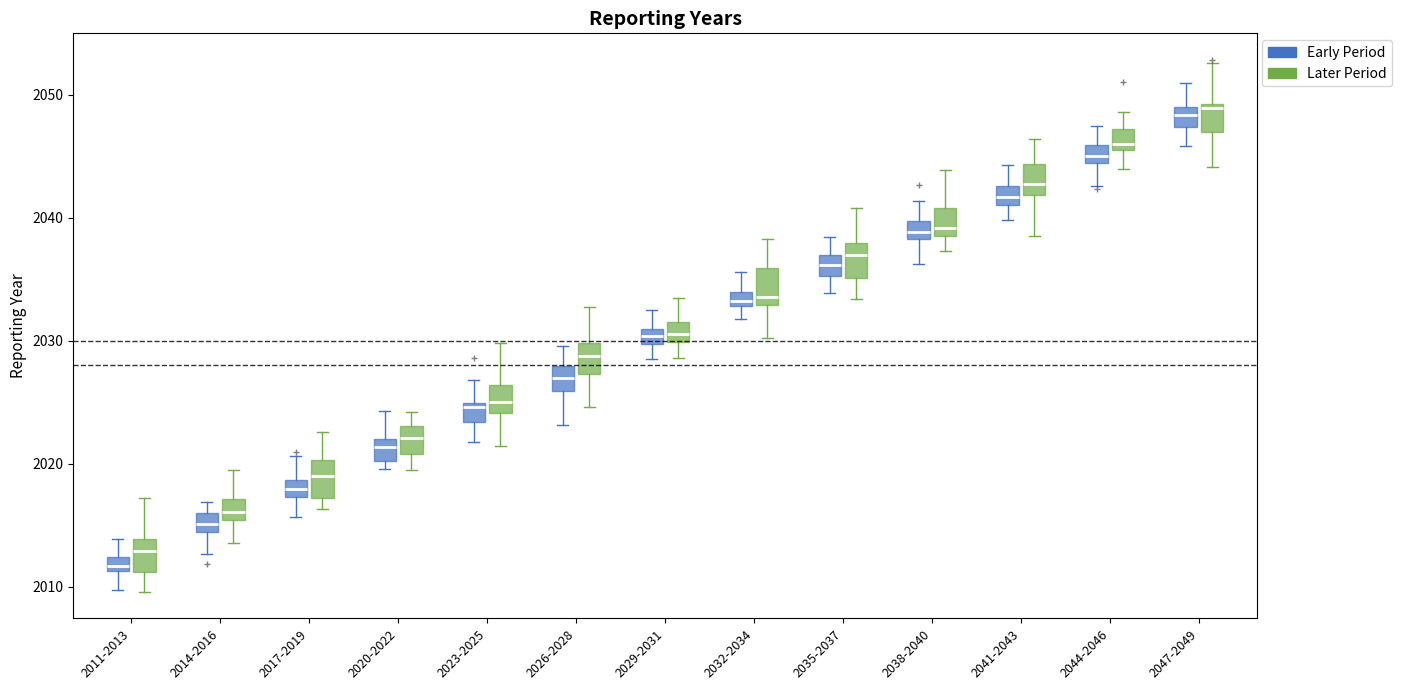

Where does the lower whisker of the box for 2044-2046 (Later Period) end on the y-axis? The values are not printed on the chart, so give them approximately, as read against the axis.

2044